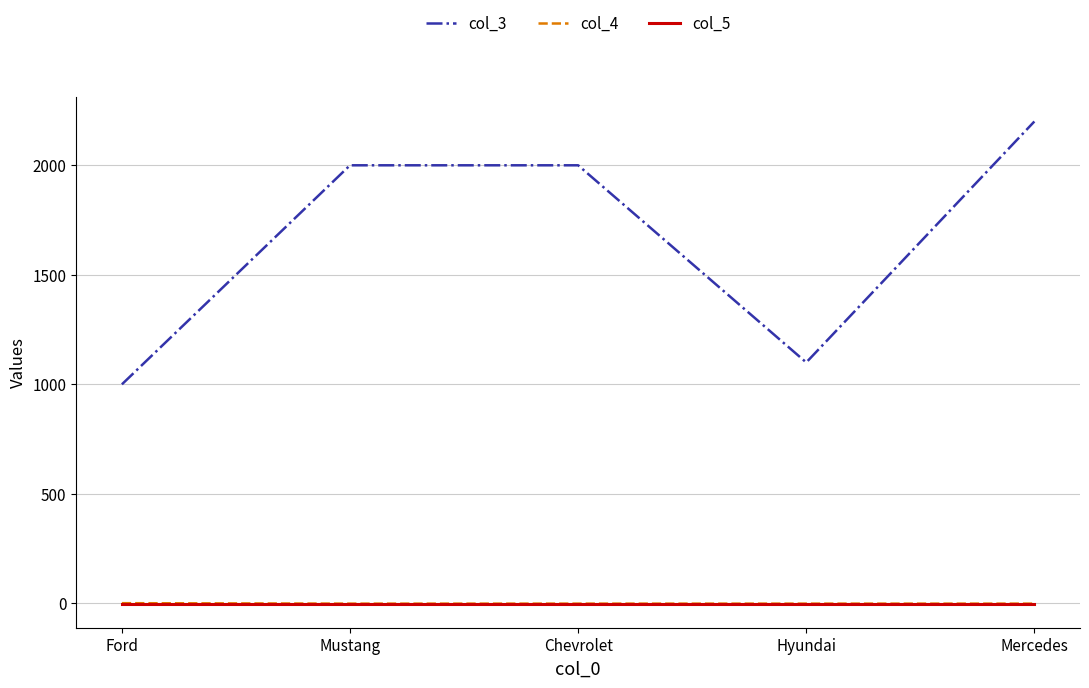

True or false: col_3 and col_4 intersect in this chart.

False